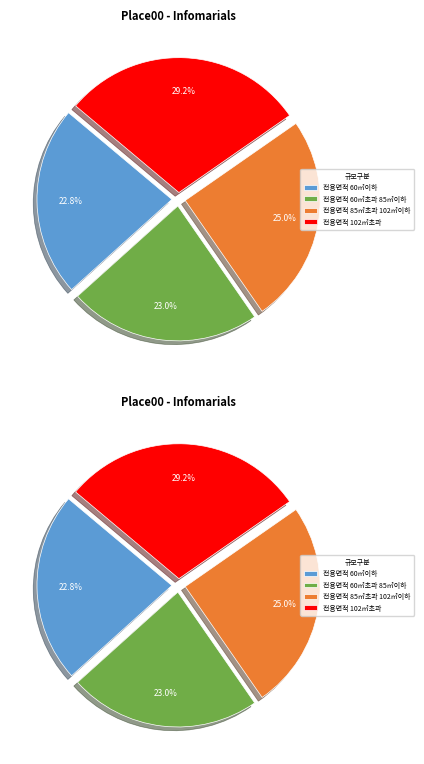

How many slices are in this pie chart?

4